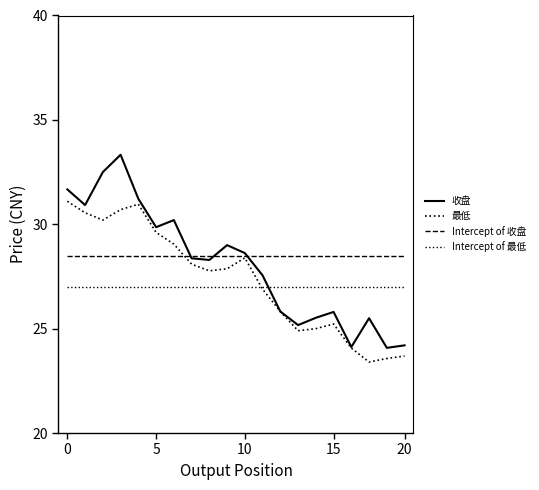

How many lines are shown in the chart?

4